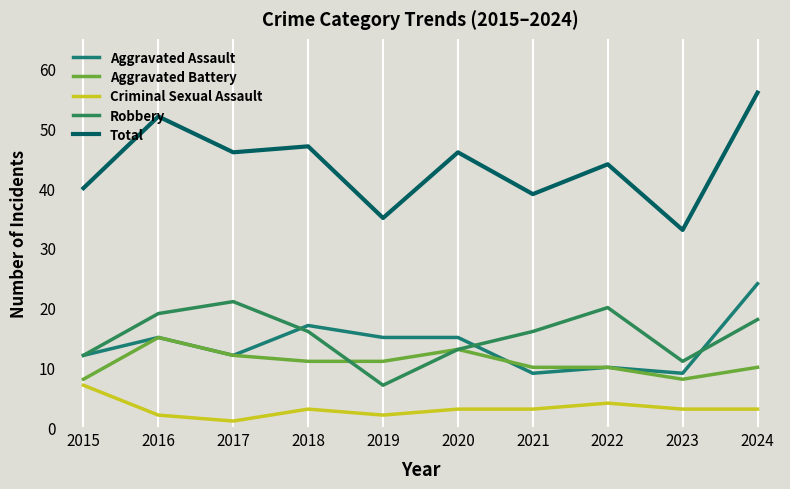

Reading right to left, what are all the values shown in this chart?

Aggravated Assault: 2024=24	2023=9	2022=10	2021=9	2020=15	2019=15	2018=17	2017=12	2016=15	2015=12
Aggravated Battery: 2024=10	2023=8	2022=10	2021=10	2020=13	2019=11	2018=11	2017=12	2016=15	2015=8
Criminal Sexual Assault: 2024=3	2023=3	2022=4	2021=3	2020=3	2019=2	2018=3	2017=1	2016=2	2015=7
Robbery: 2024=18	2023=11	2022=20	2021=16	2020=13	2019=7	2018=16	2017=21	2016=19	2015=12
Total: 2024=56	2023=33	2022=44	2021=39	2020=46	2019=35	2018=47	2017=46	2016=52	2015=40